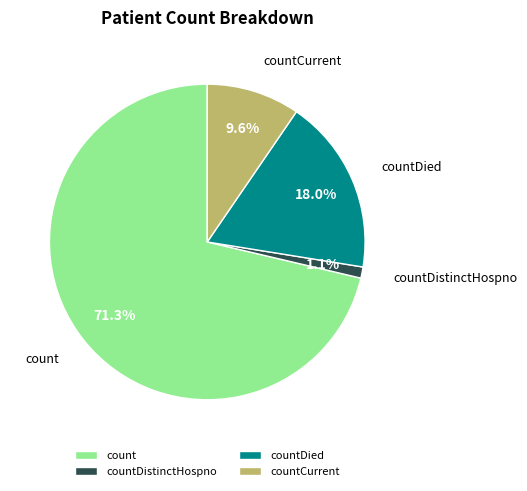

Count the number of slices in the pie.

4